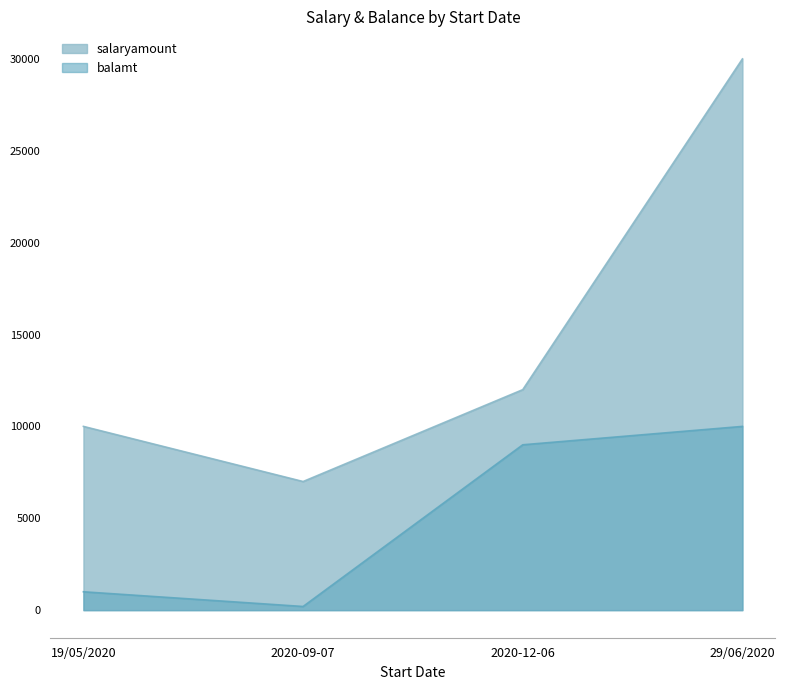

How many values in the salaryamount series exceed 12000?

1